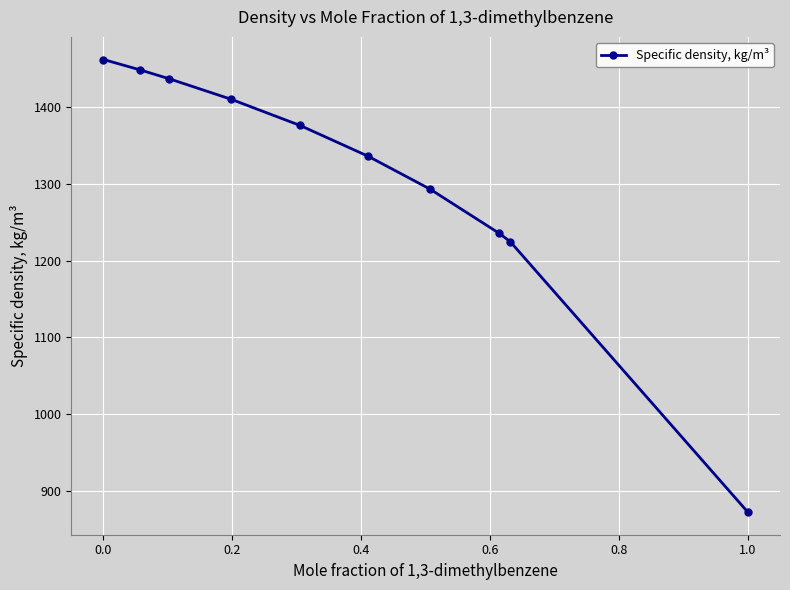

How many data points are less than 1375?

5